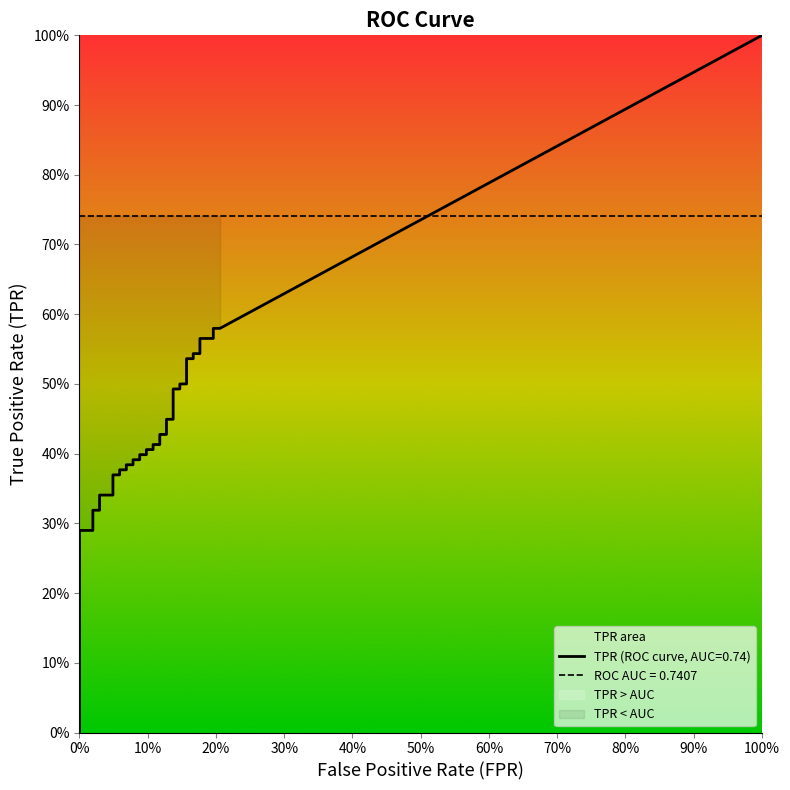

Rank the series by their average value, from highest to lowest.

tpr, fpr